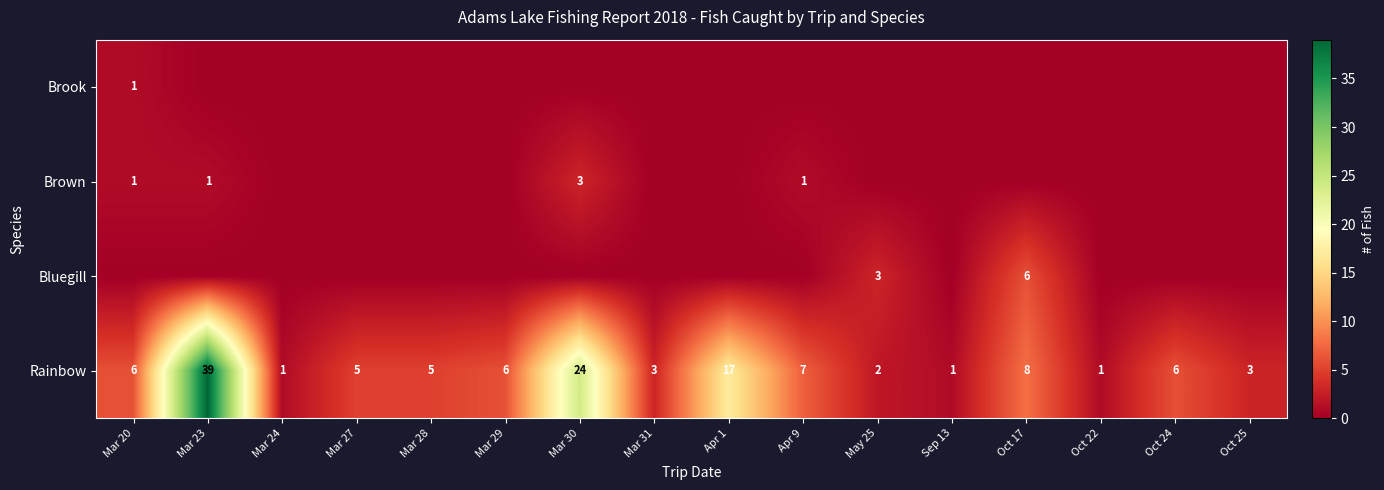

What is the sum of the Rainbow values at Mar 24 and May 25?

3